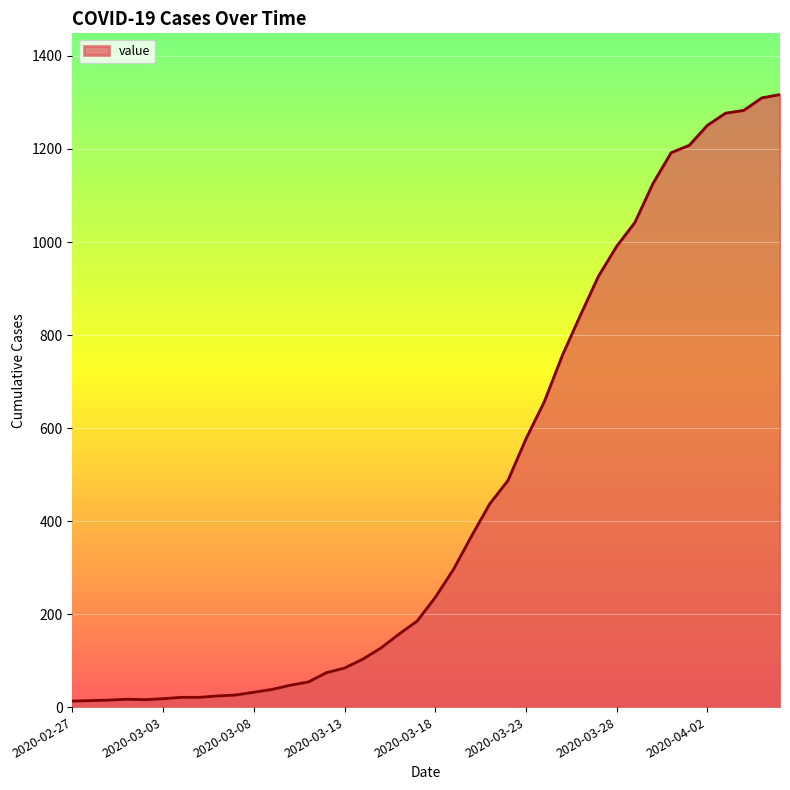

What is the difference between the maximum and minimum values?

1304